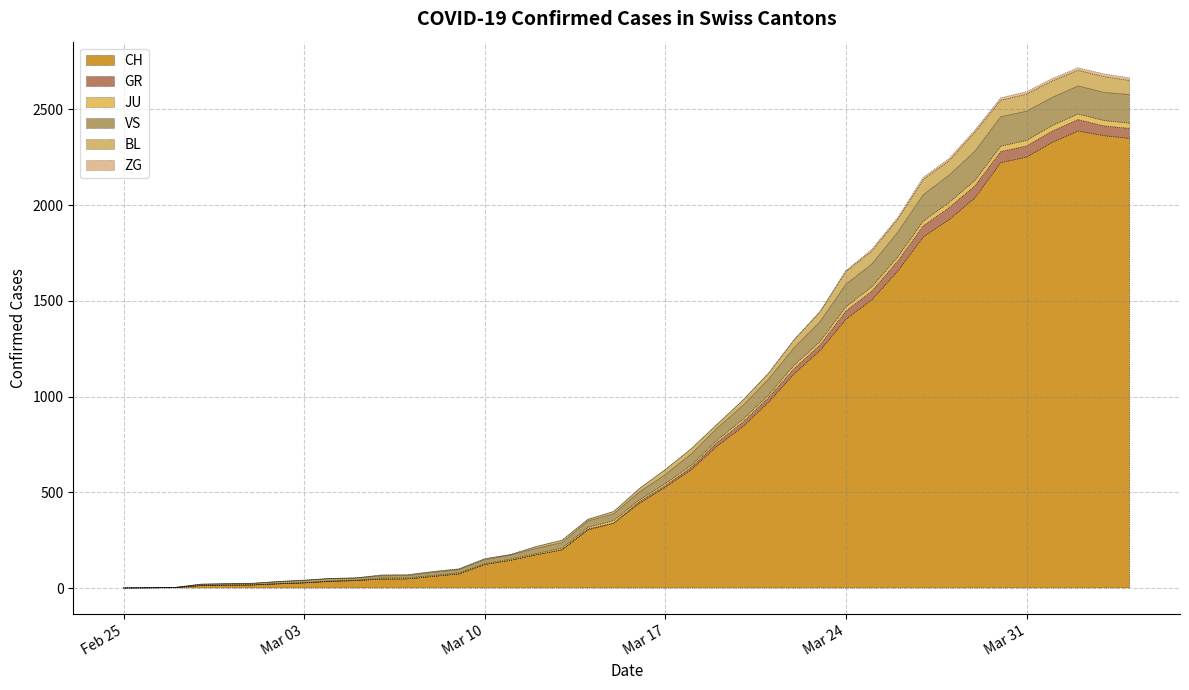

At which label does VS reach its minimum?

2020-02-25